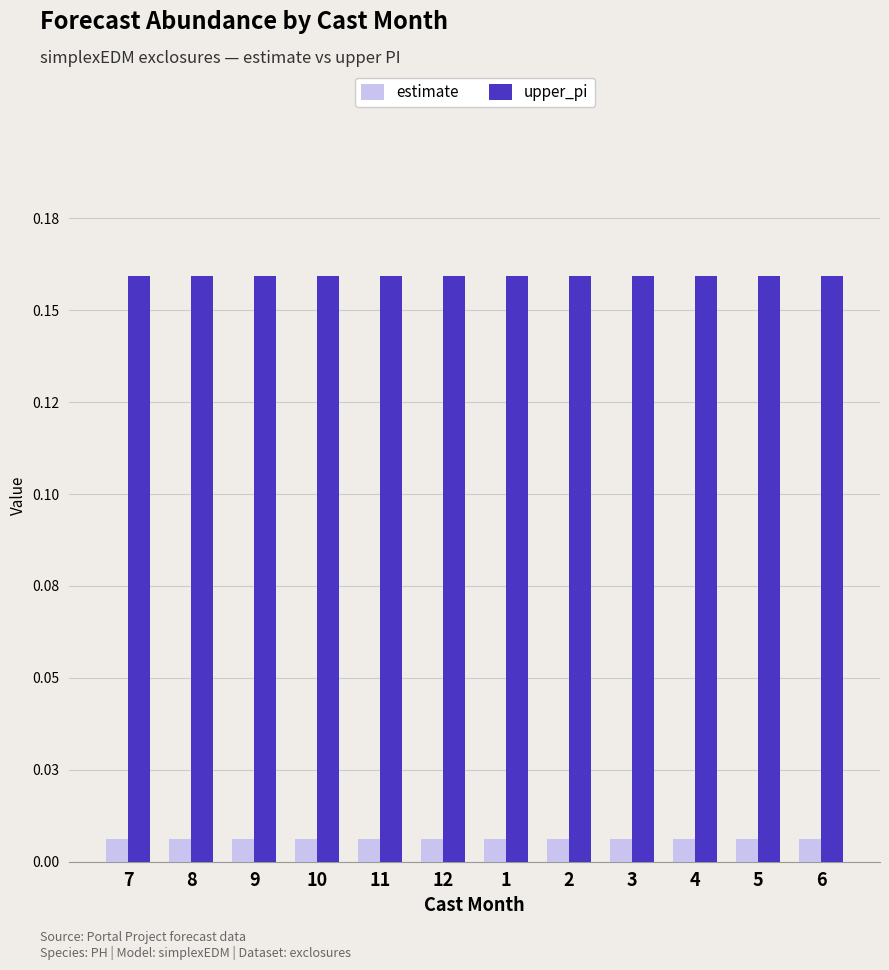

What is the lowest value of the upper_pi series?

0.2